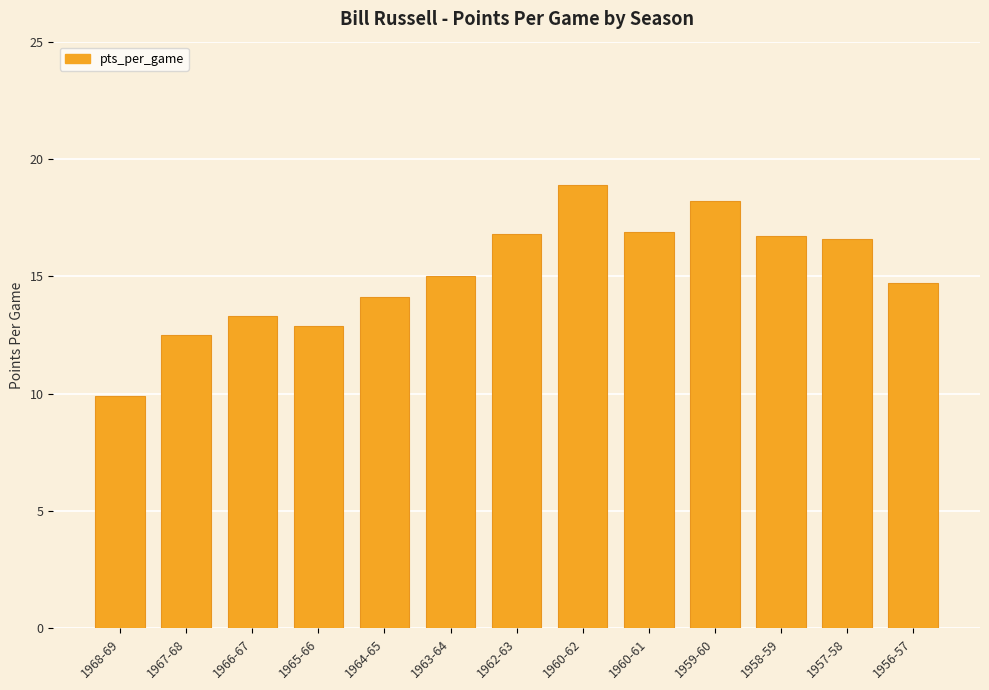

The value at 1960-62 is 18.9. True or false?

True